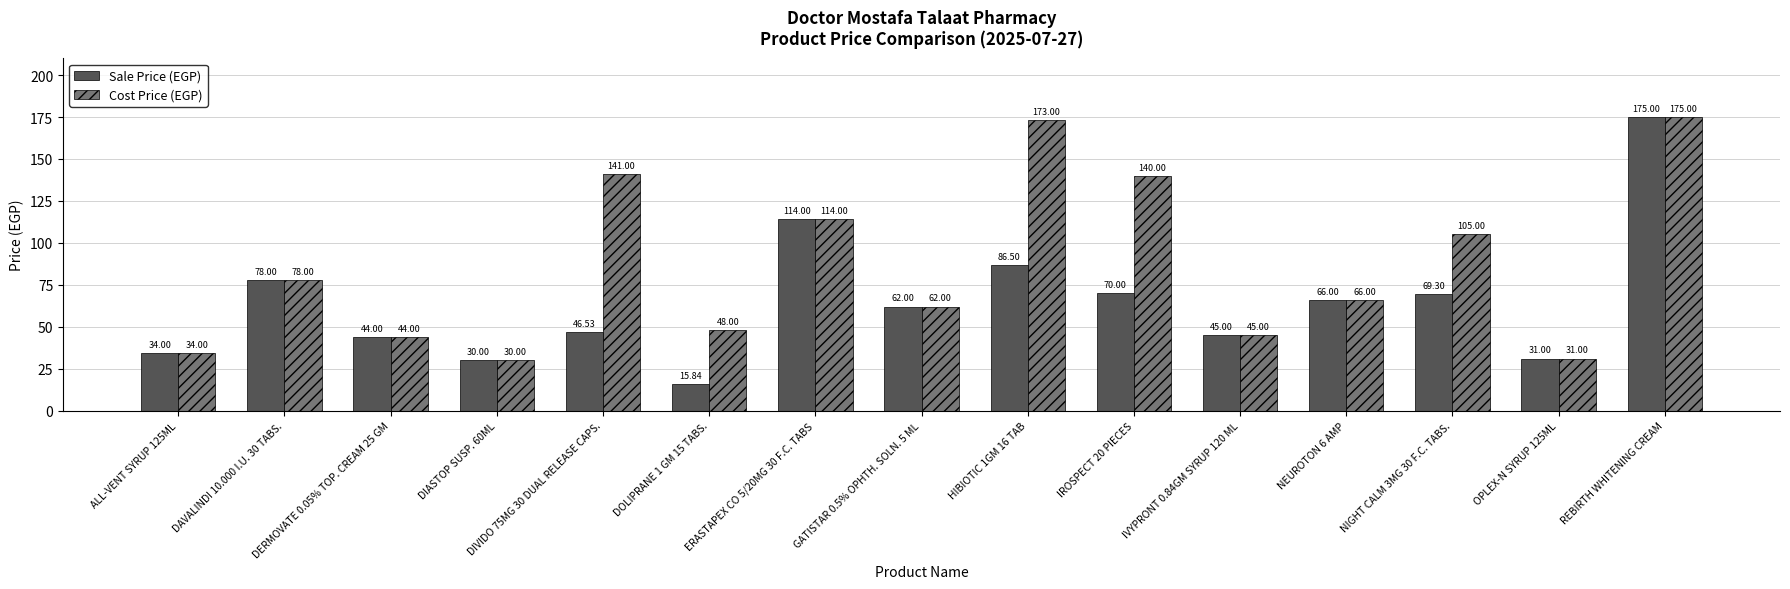

Which series has the widest spread of values?

Sale Price (EGP)